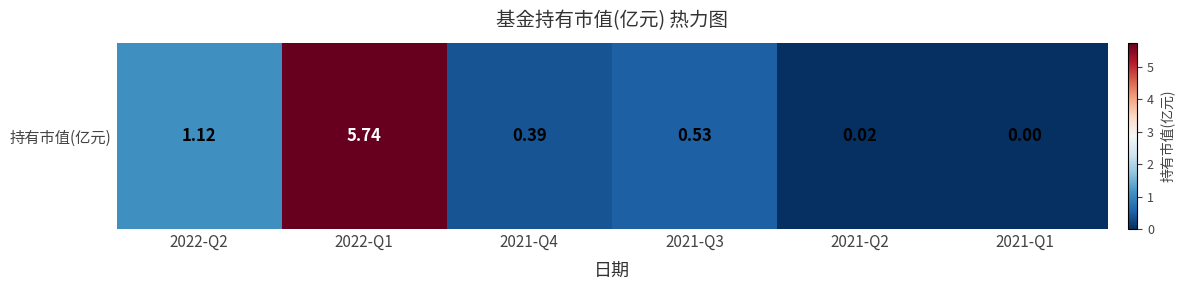

What is the greatest value displayed?

5.7